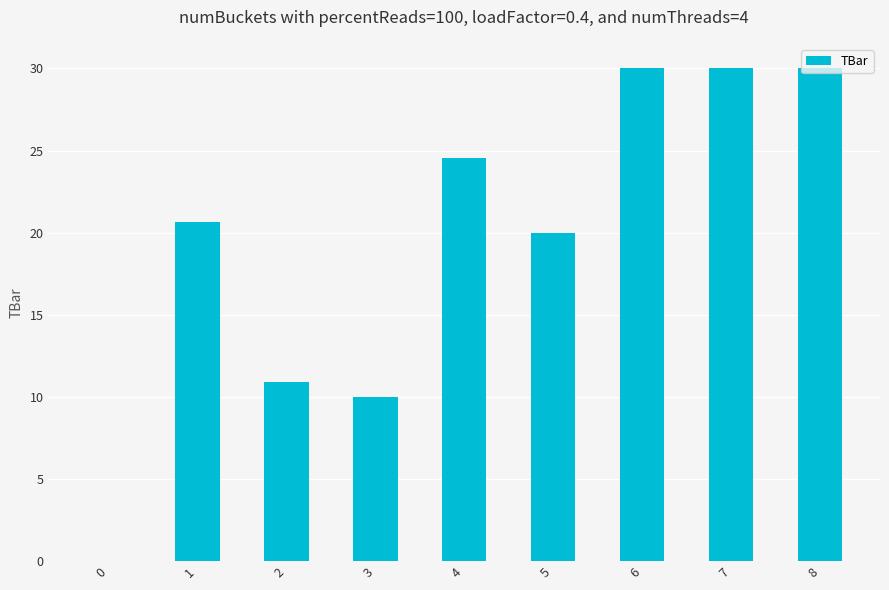

What is the ratio of the value at 8 to the value at 1?

1.5